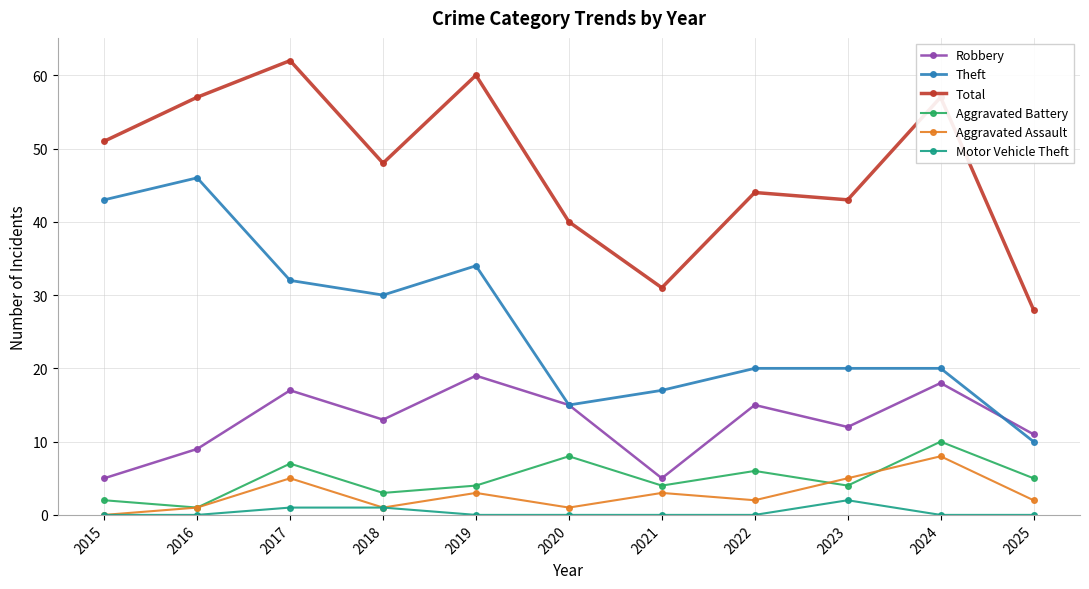

What is the highest value of the Theft series?

46